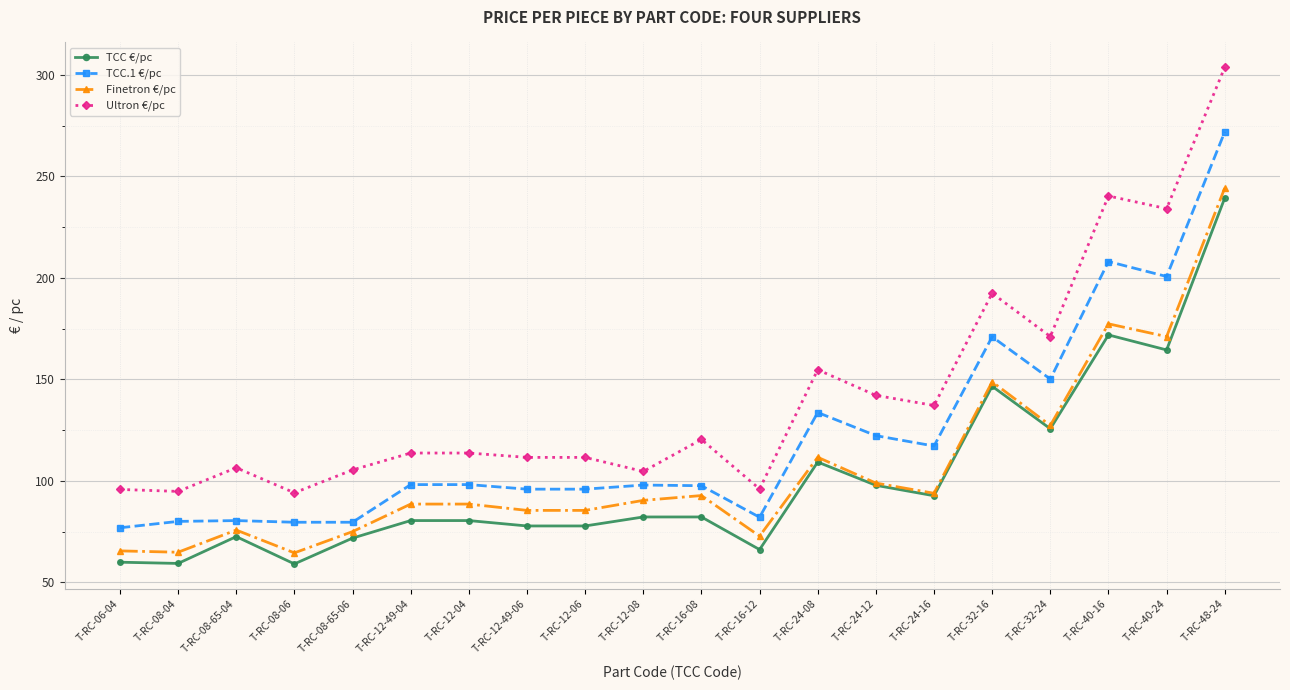

At which category does Ultron €/pc reach its first local peak?

T-RC-08-65-04